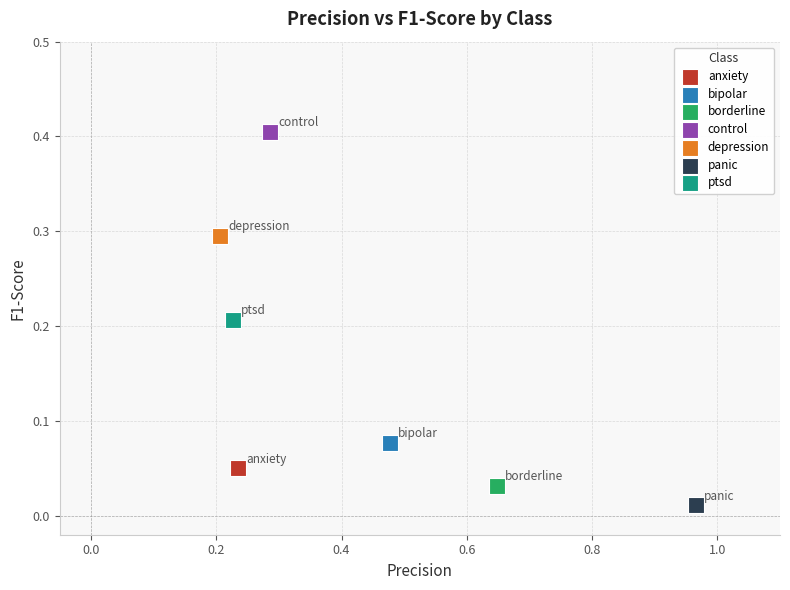

Which series contains the lowest Y value?

panic